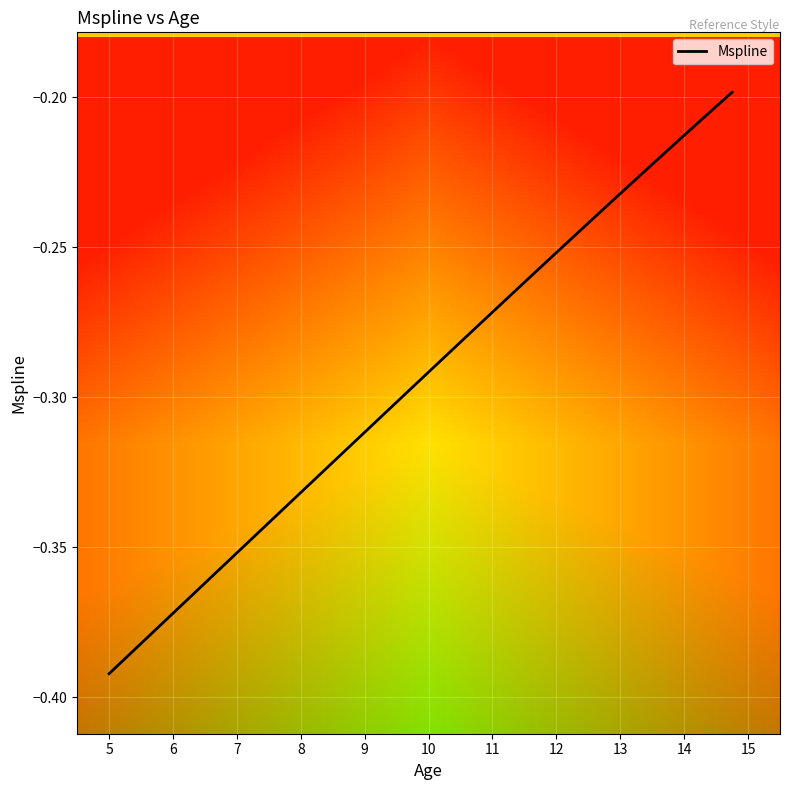

Which label corresponds to the smallest value in the chart?

5